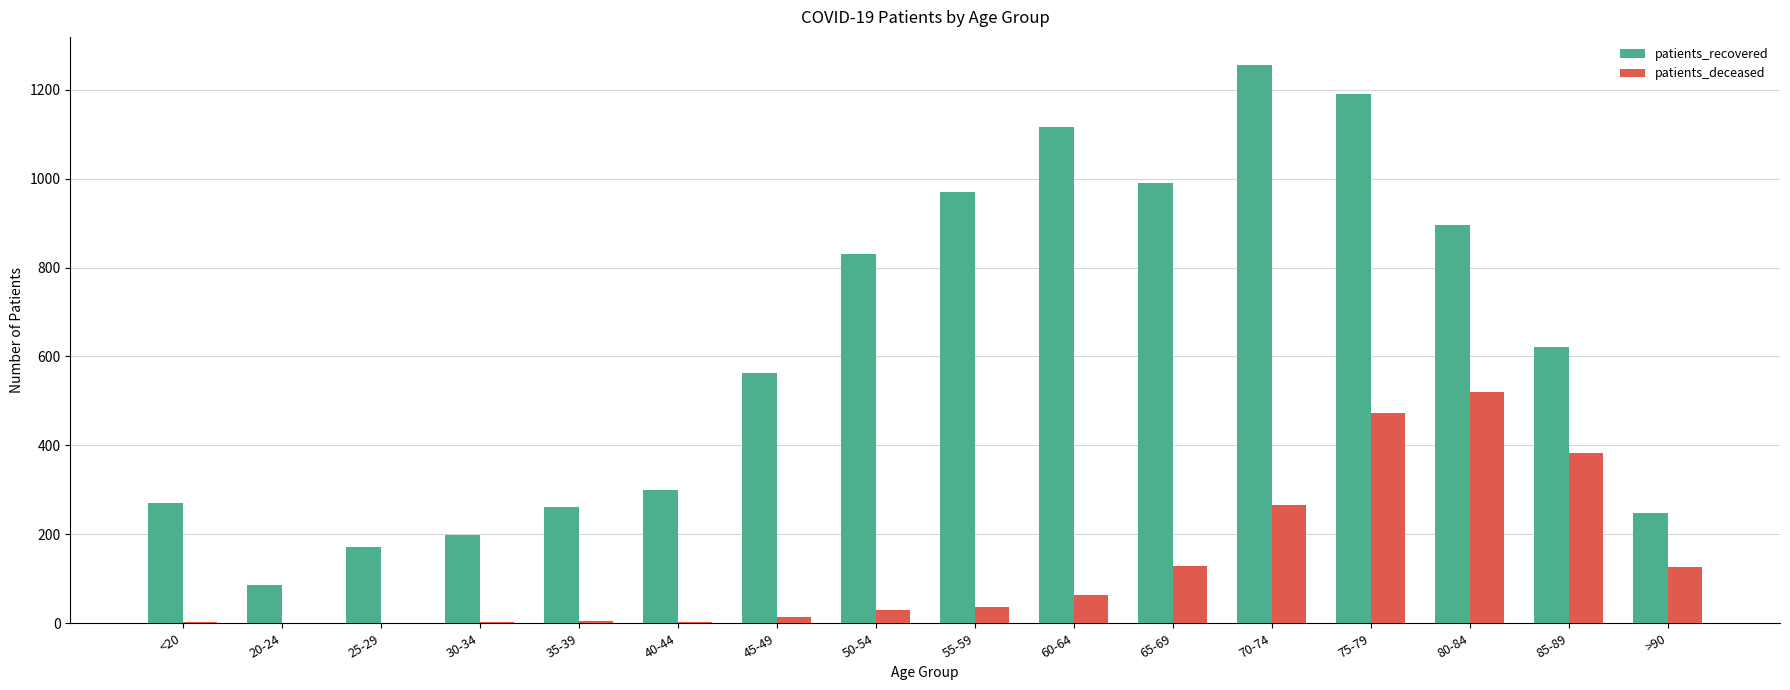

What is the sum of all patients_recovered values?

9971